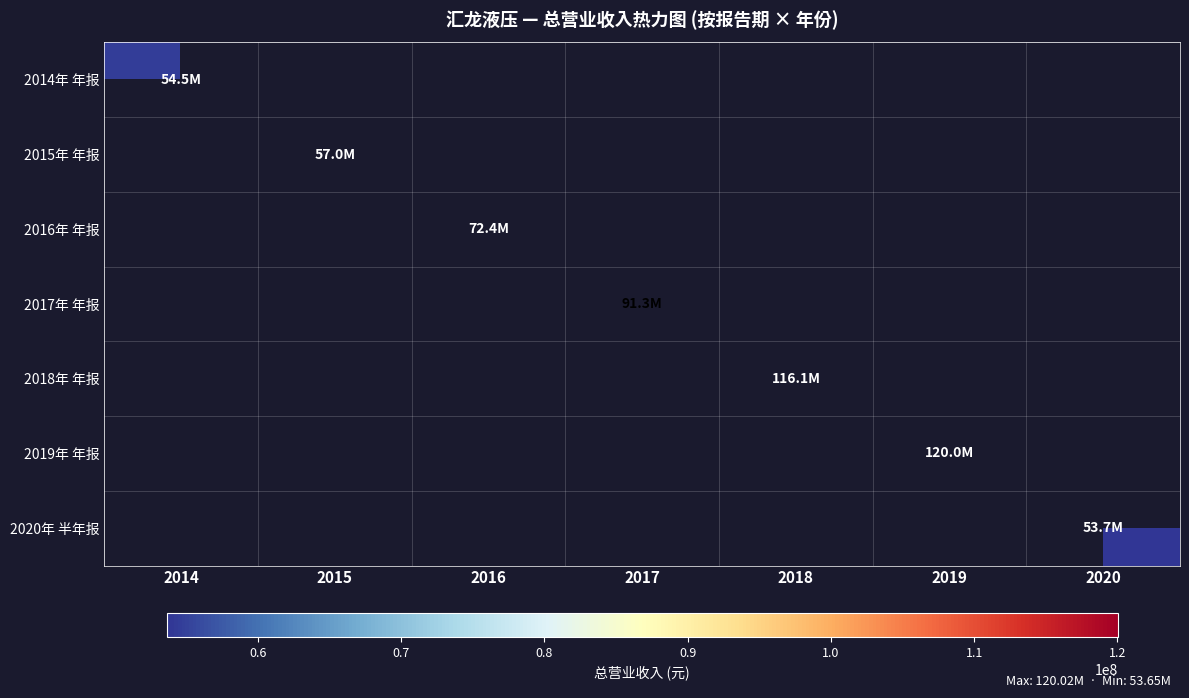

How many categories are shown in the chart?

7